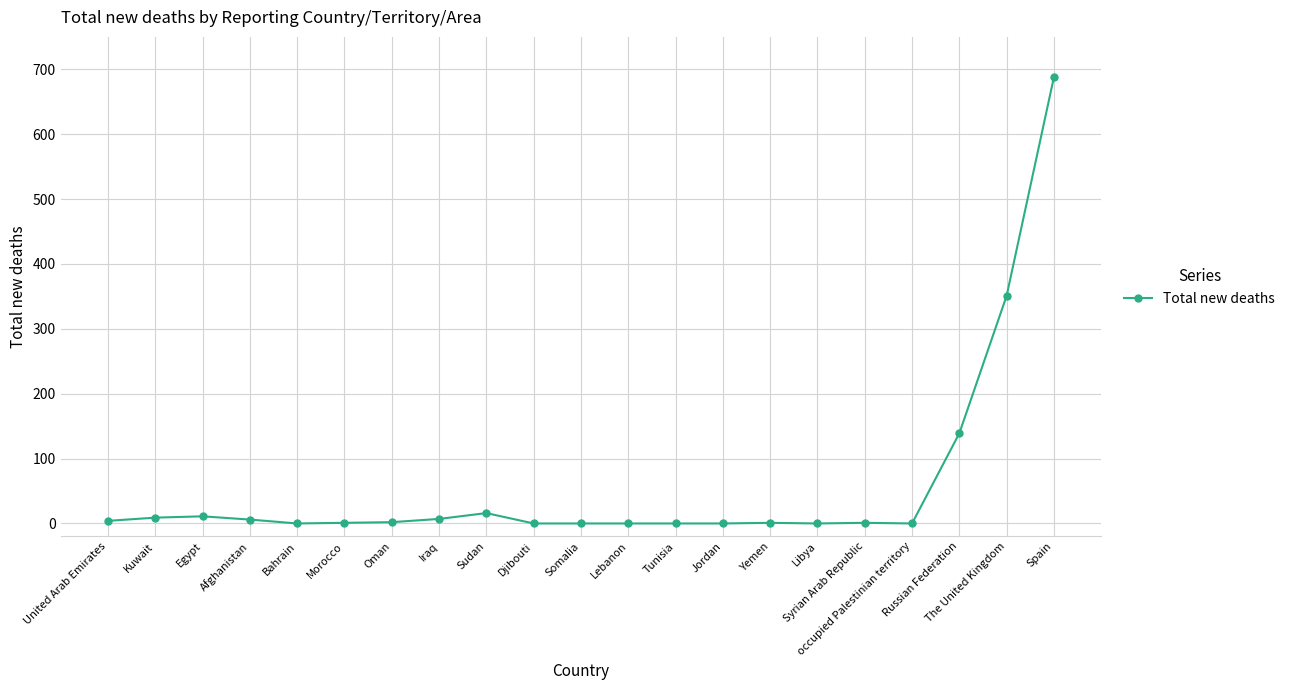

What is the average value?

59